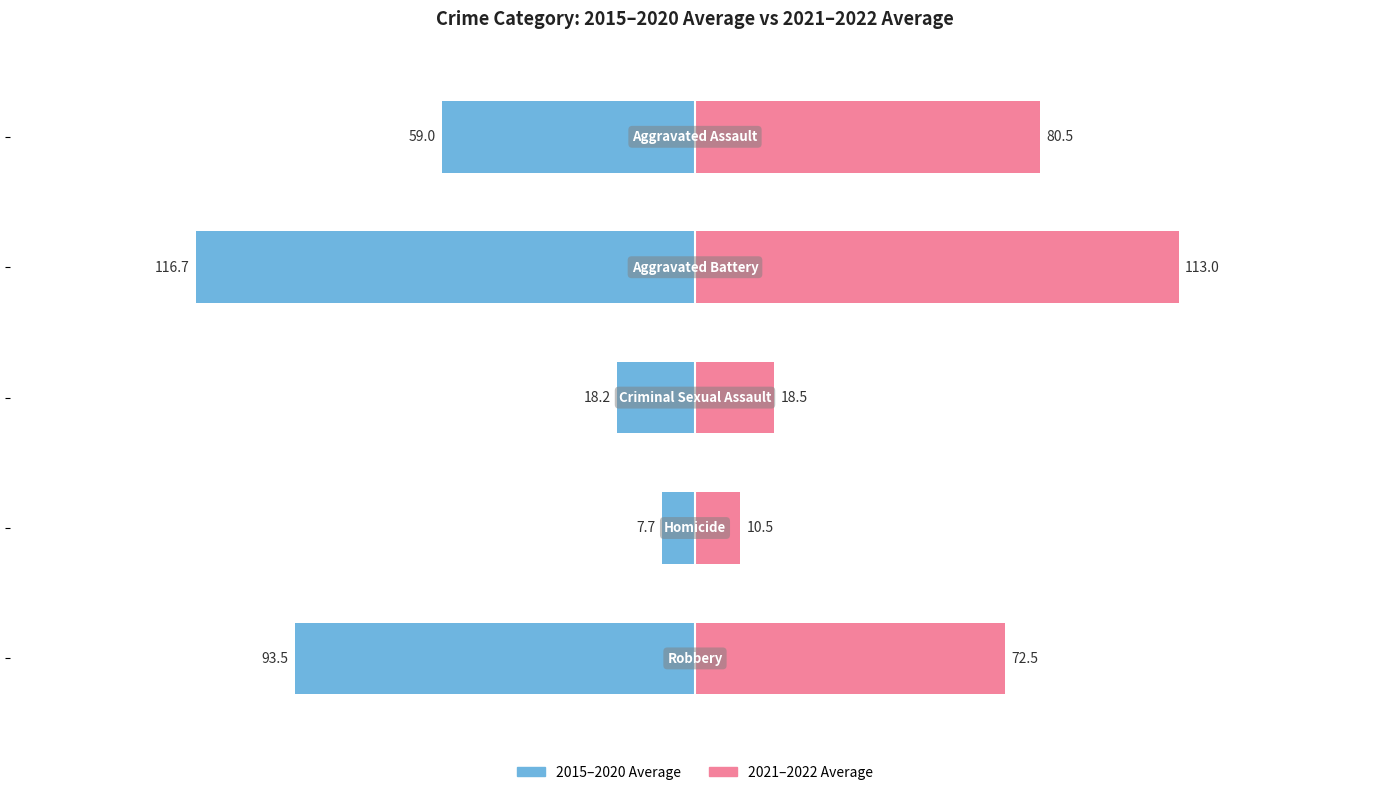

Reading left to right, extract all data points from this chart.

2015-2020 Average: −200=-59.0	−150=-116.7	−100=-18.2	−50=-7.7	0=-93.5
2021-2022 Average: −200=80.5	−150=113.0	−100=18.5	−50=10.5	0=72.5